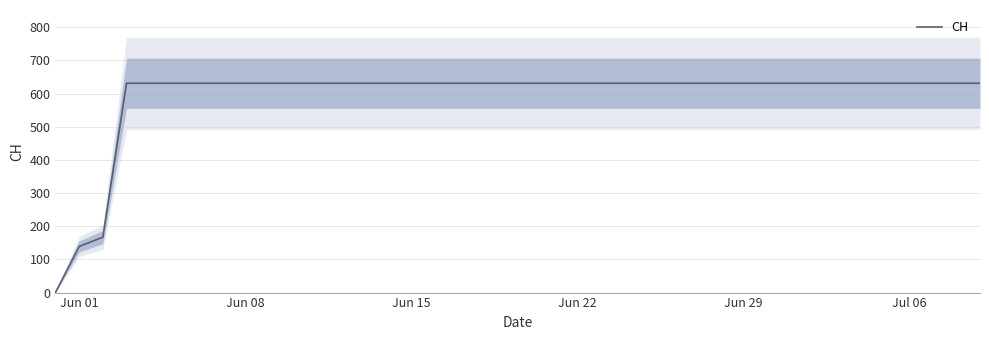

How many lines are shown in the chart?

1